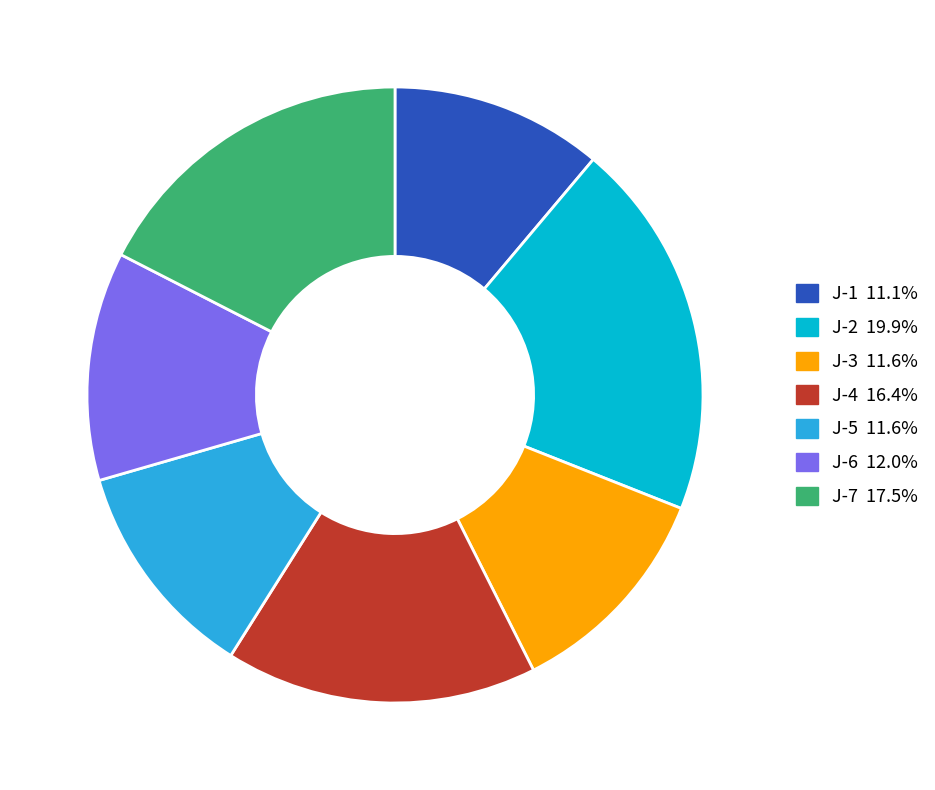

True or false: J-7 accounts for 17% of the total.

True